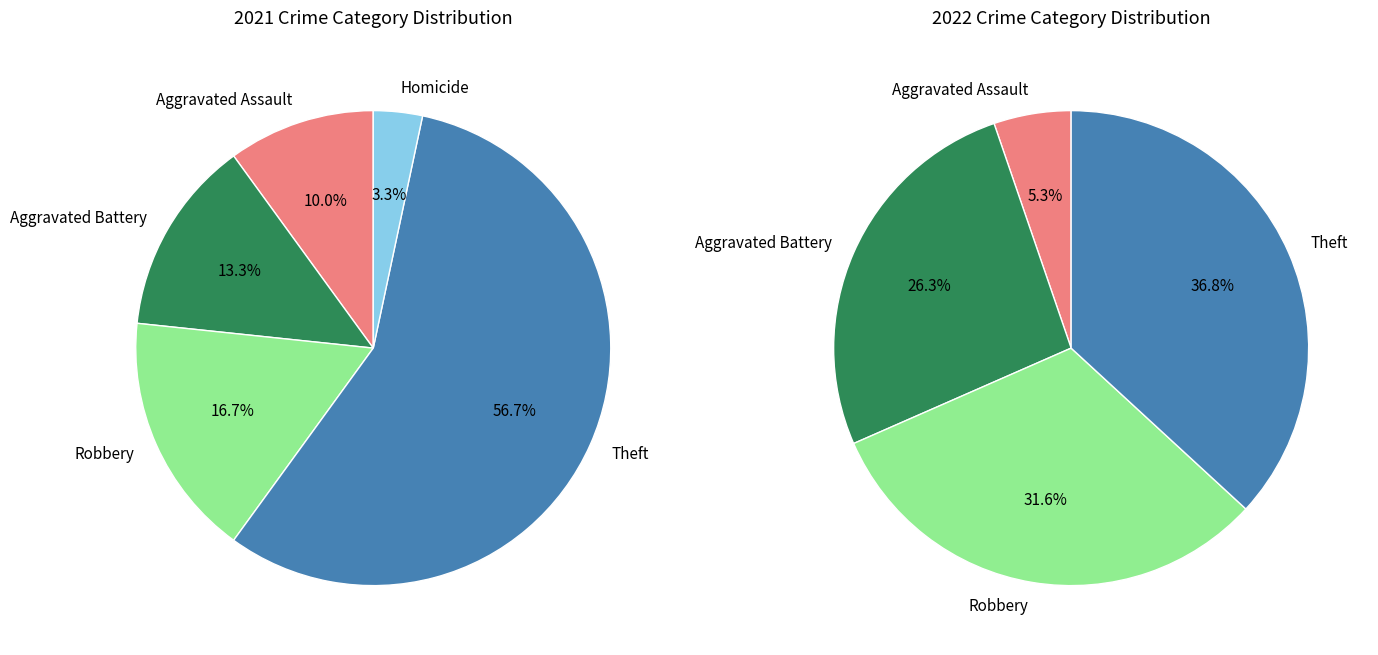

How many slices are in this pie chart?

5